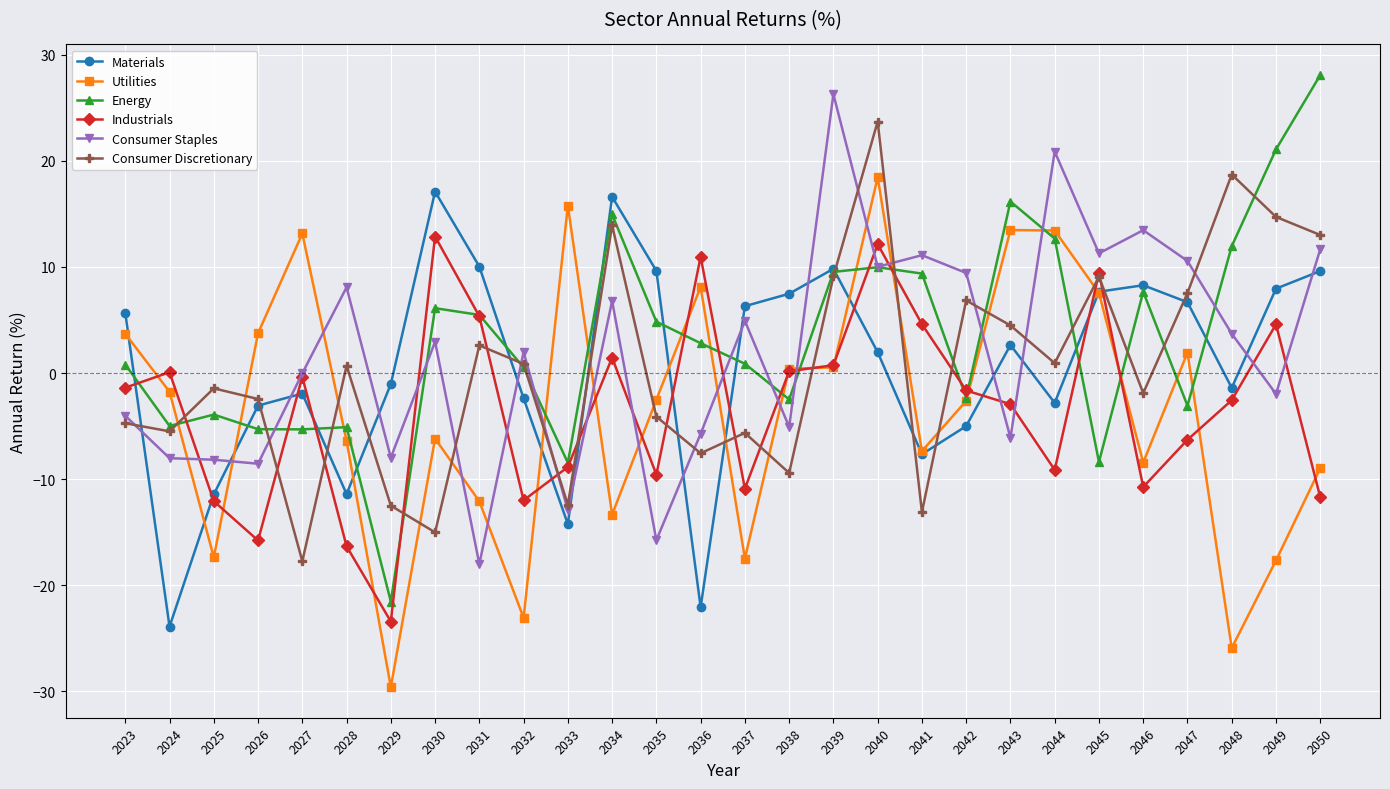

Is the value of Consumer Staples at 2026 greater than the value of Industrials at 2025?

Yes